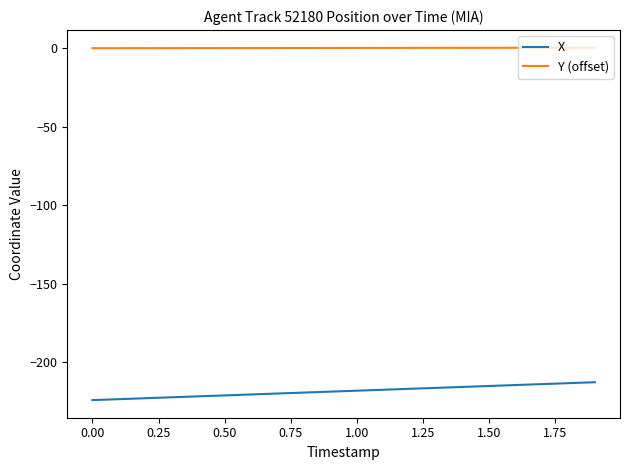

What is the sum of all X values?

-4371.4